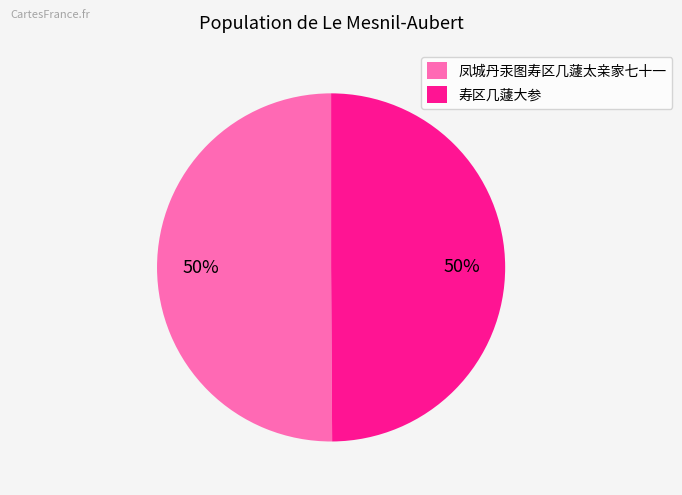

What percentage is the 寿区几蘧大参 slice, to the nearest percent?

50%